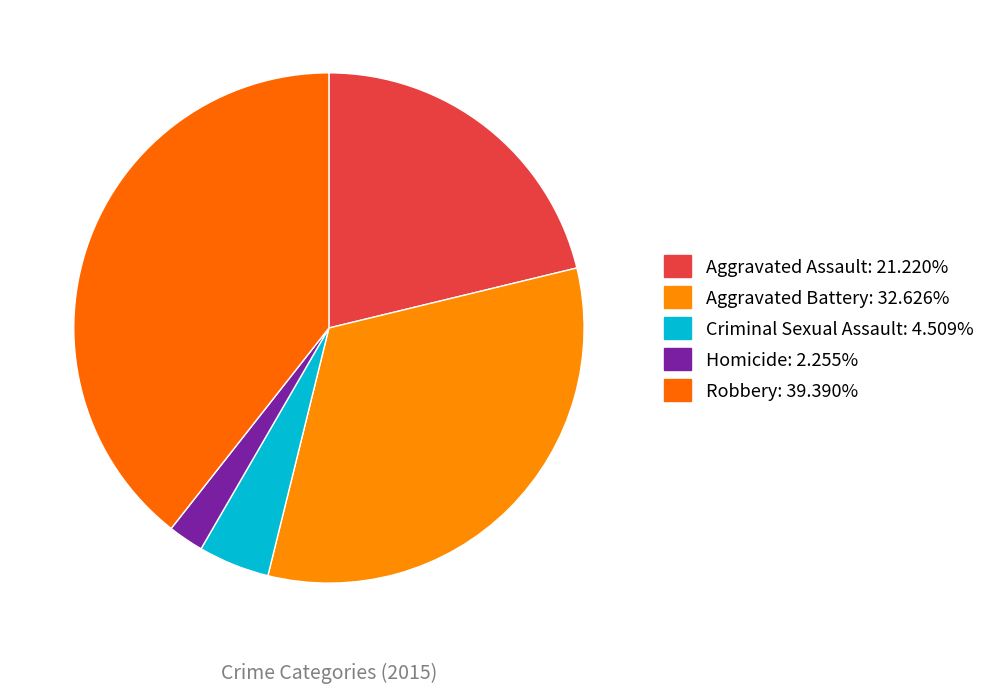

To the nearest percent, what is the average slice percentage?

20%